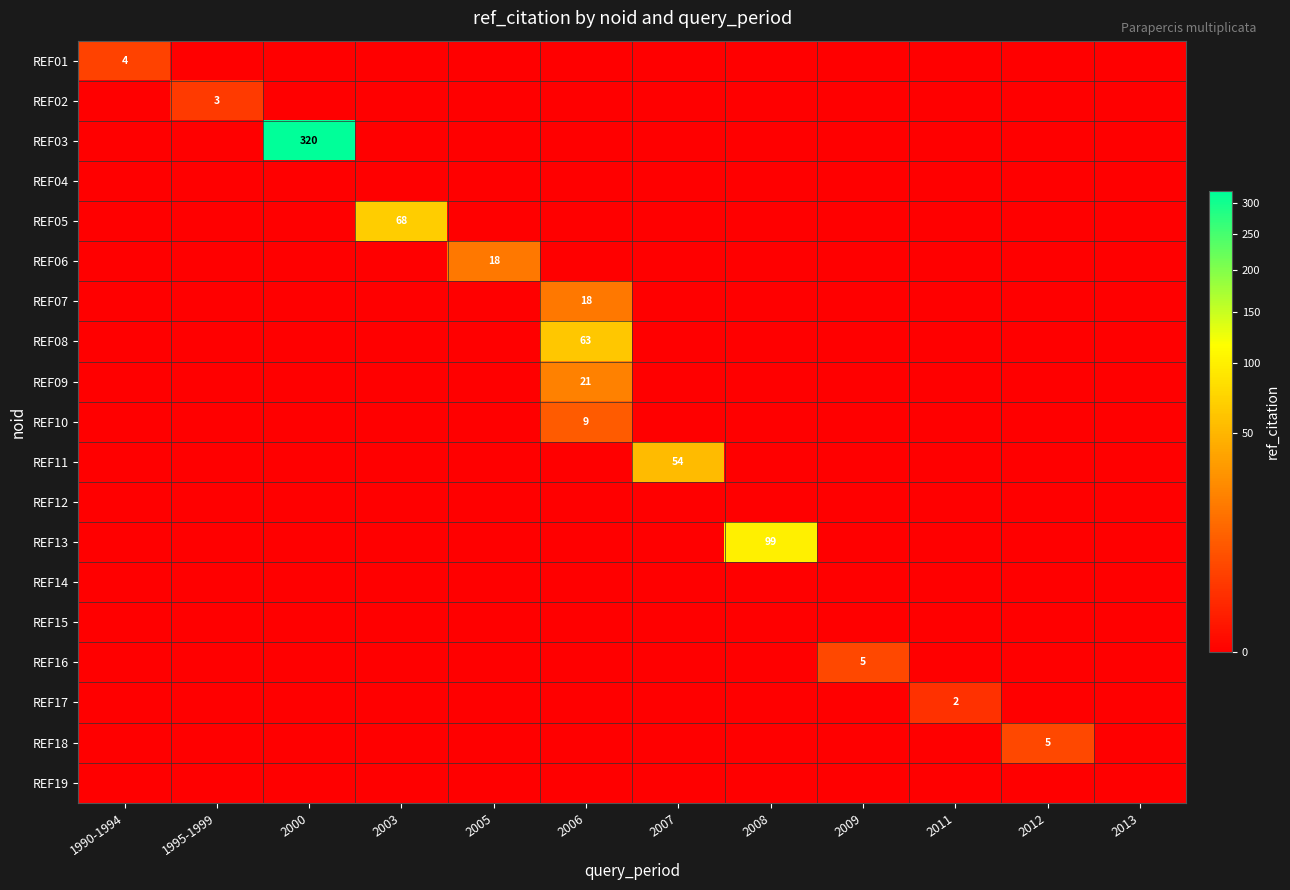

At which category is the sum across all series the highest?

2000